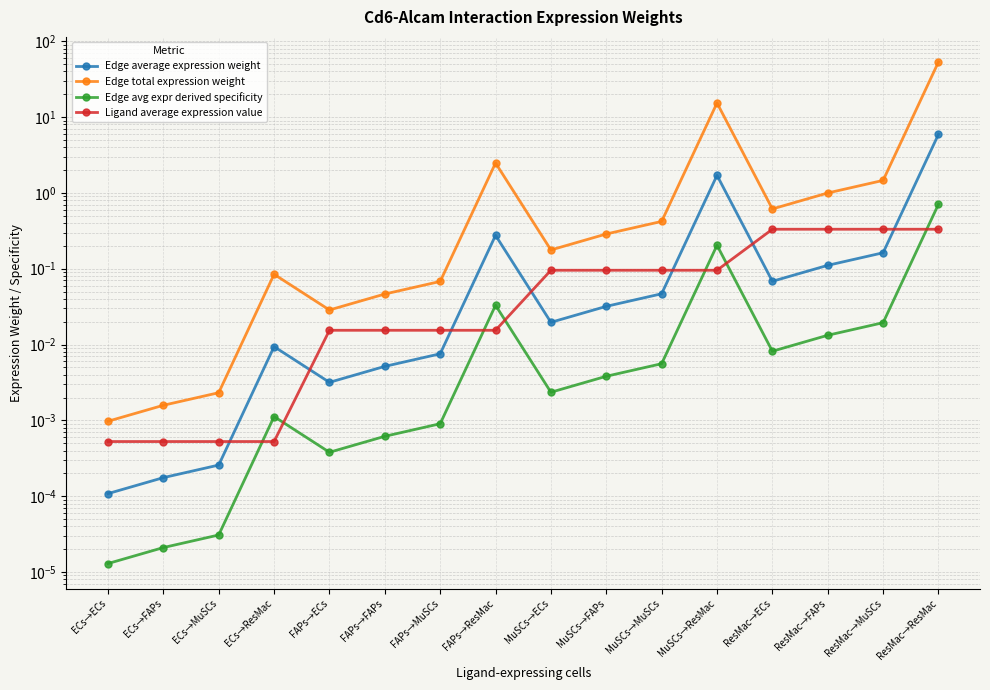

At MuSCs→MuSCs, list the series in order from largest to smallest.

Edge total expression weight, Ligand average expression value, Edge average expression weight, Edge avg expr derived specificity